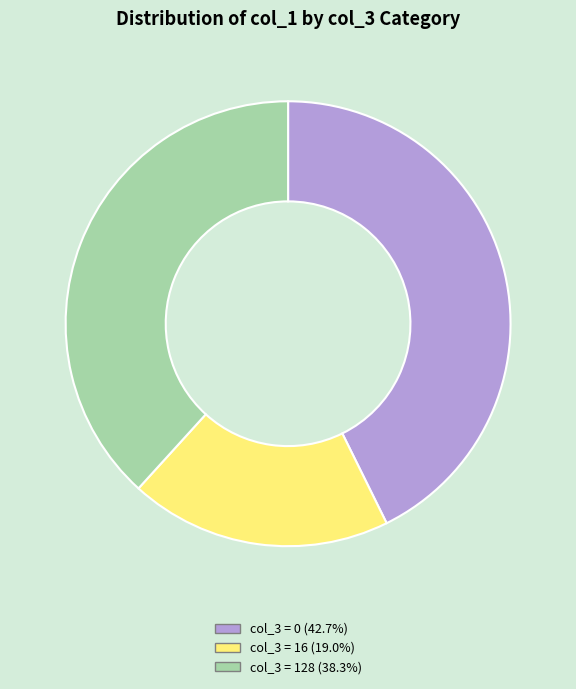

Combined, do col_3 = 0 (42.7%) and col_3 = 16 (19.0%) account for over 50%?

Yes